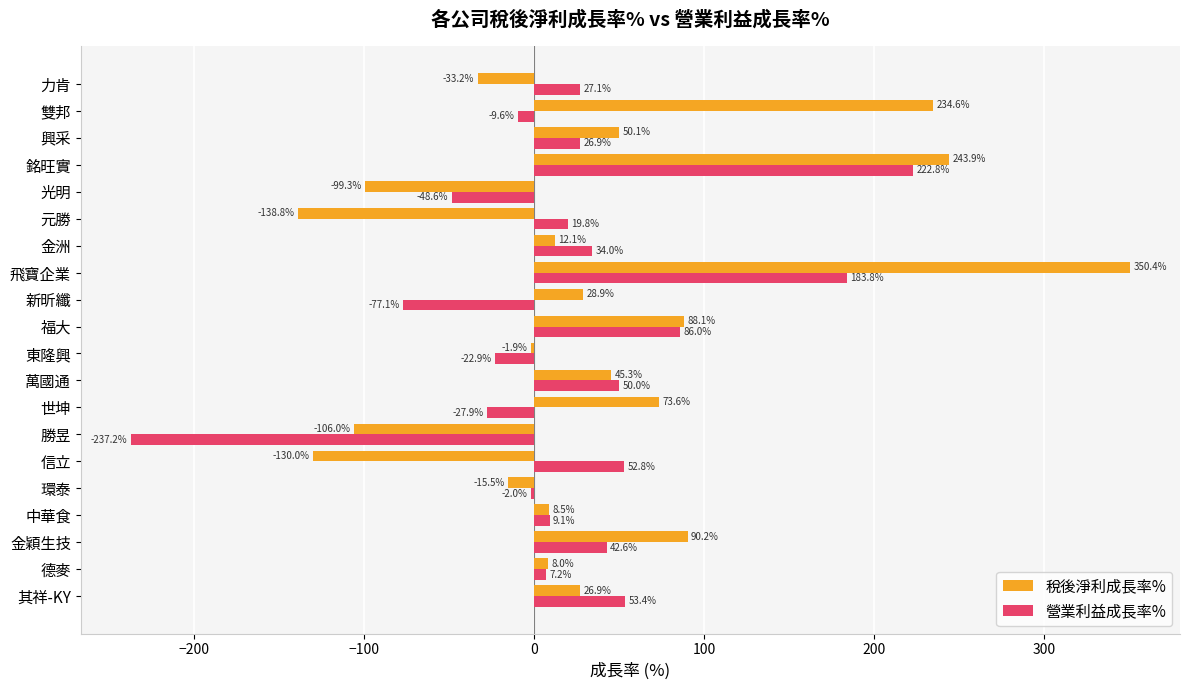

What is the sum of all 營業利益成長率% values?

390.2